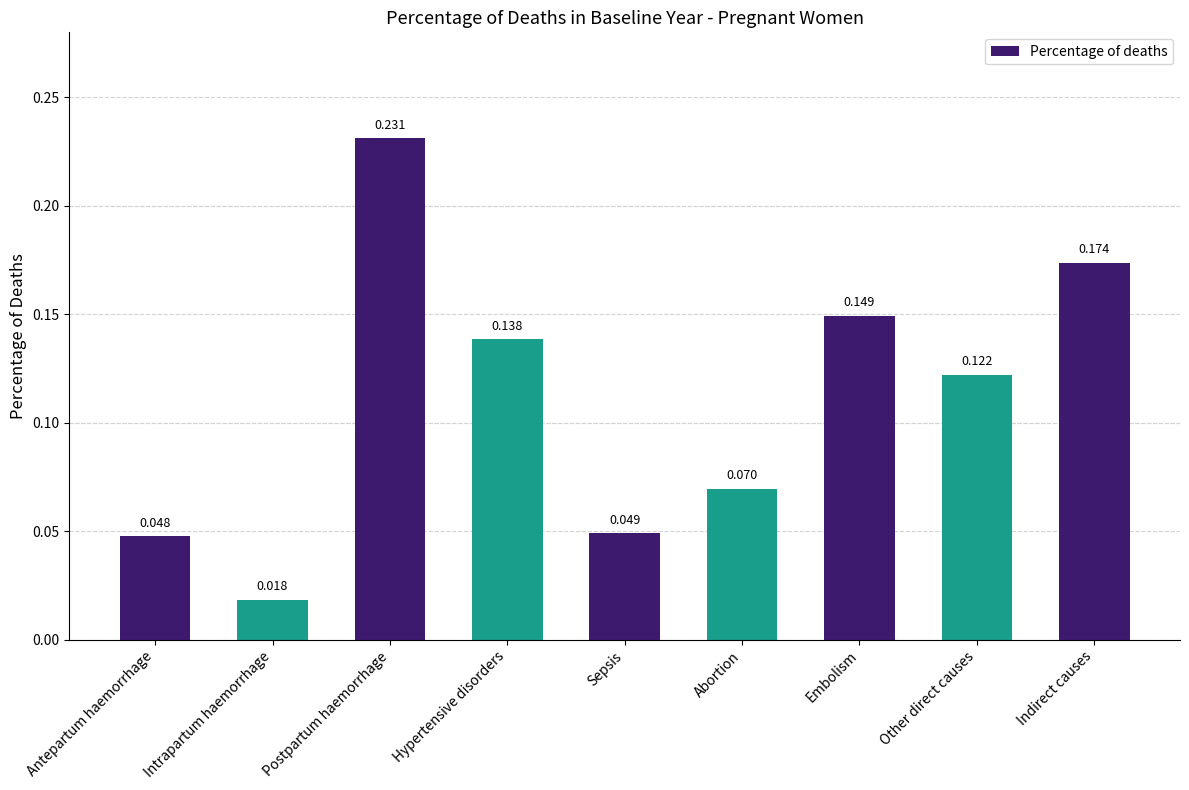

What is the sum of all values?

1.0